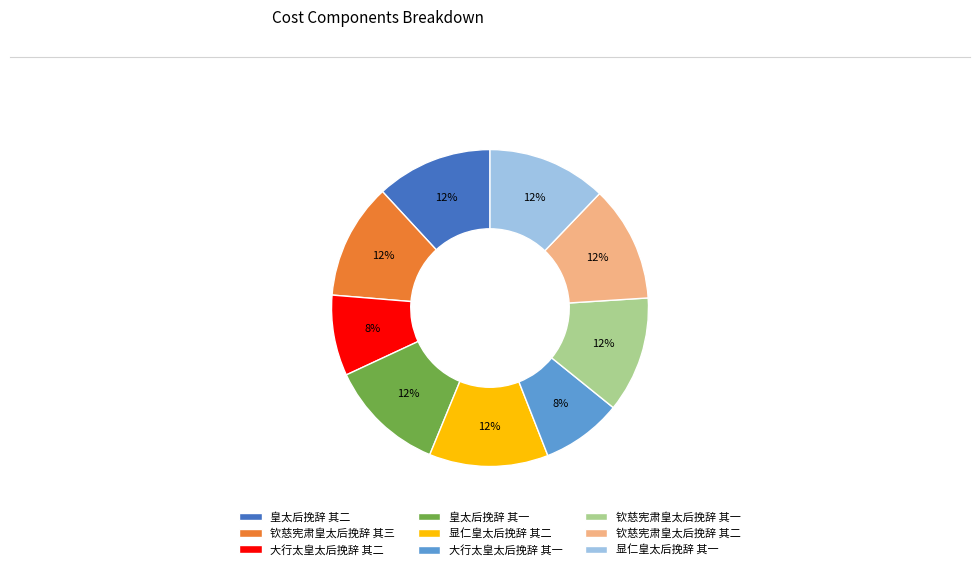

True or false: 大行太皇太后挽辞 其二 accounts for 1% of the total.

False